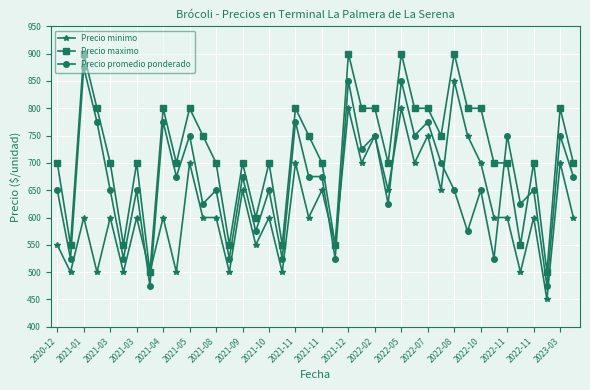

List the series in order of their peak value, highest first.

Precio maximo, Precio promedio ponderado, Precio minimo